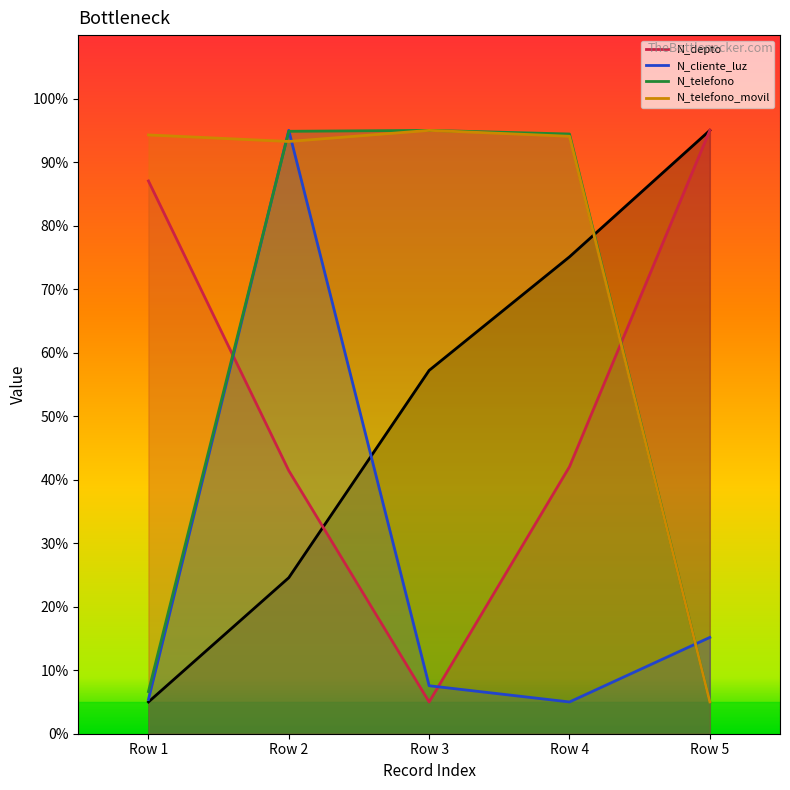

At how many categories does at least one series exceed 52?

5